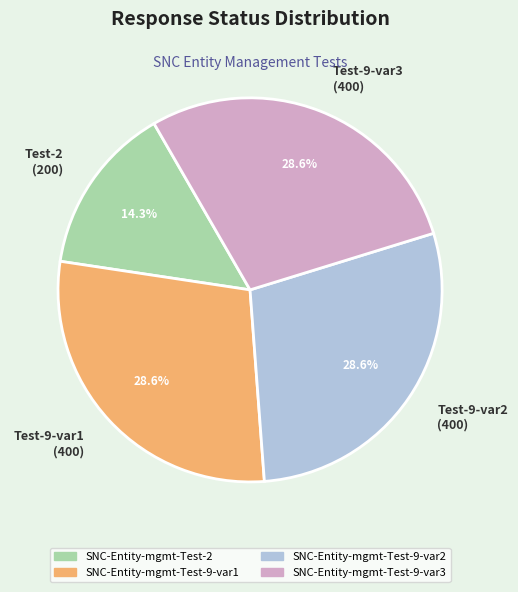

How many slices are in this pie chart?

4